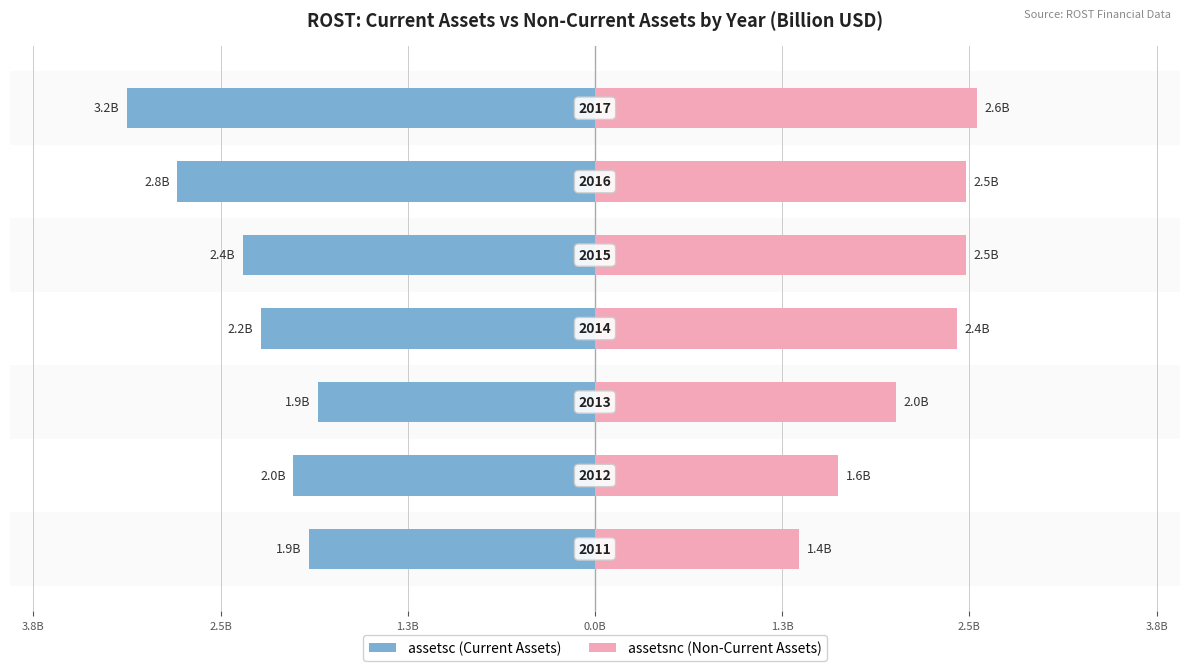

Reading left to right, transcribe all the data shown in this chart.

assetsc (Current Assets): -1.9	-2.0	-1.9	-2.2	-2.4	-2.8	-3.2
assetsnc (Non-Current Assets): 1.4	1.6	2.0	2.4	2.5	2.5	2.6